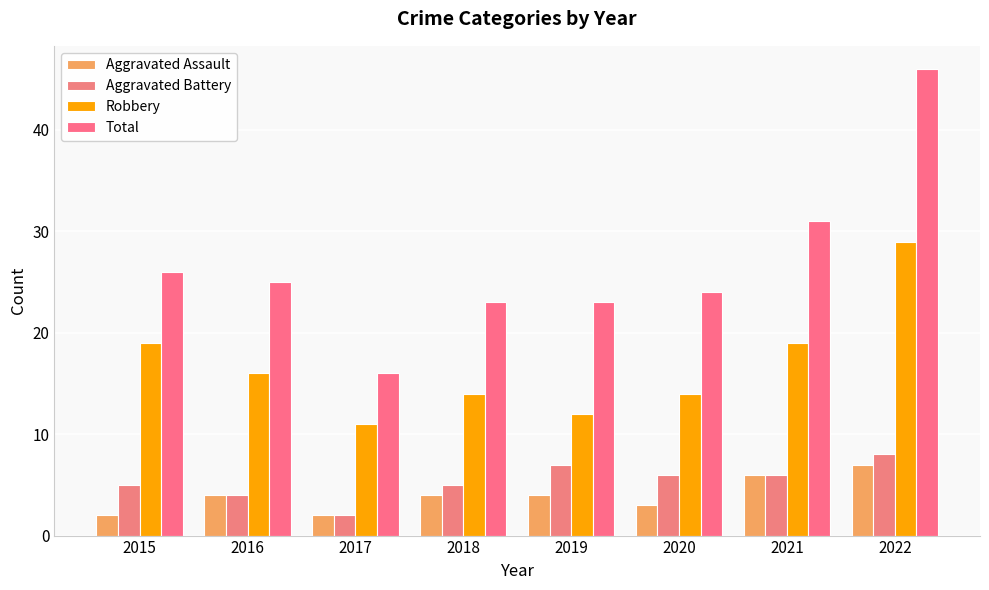

What is the approximate value of Total at 2022, to the nearest 10?

50